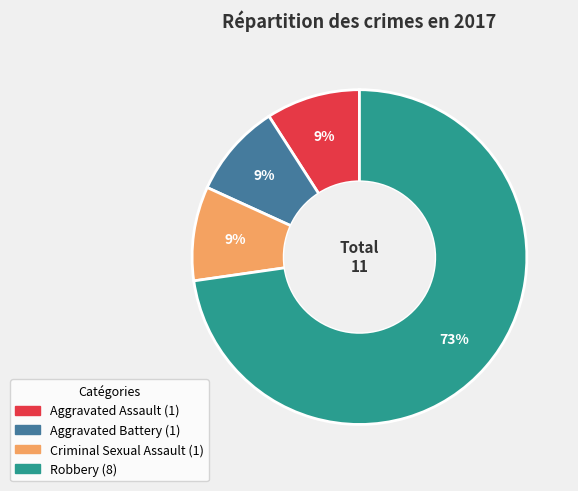

Combined, do Robbery and Aggravated Assault account for over 50%?

Yes